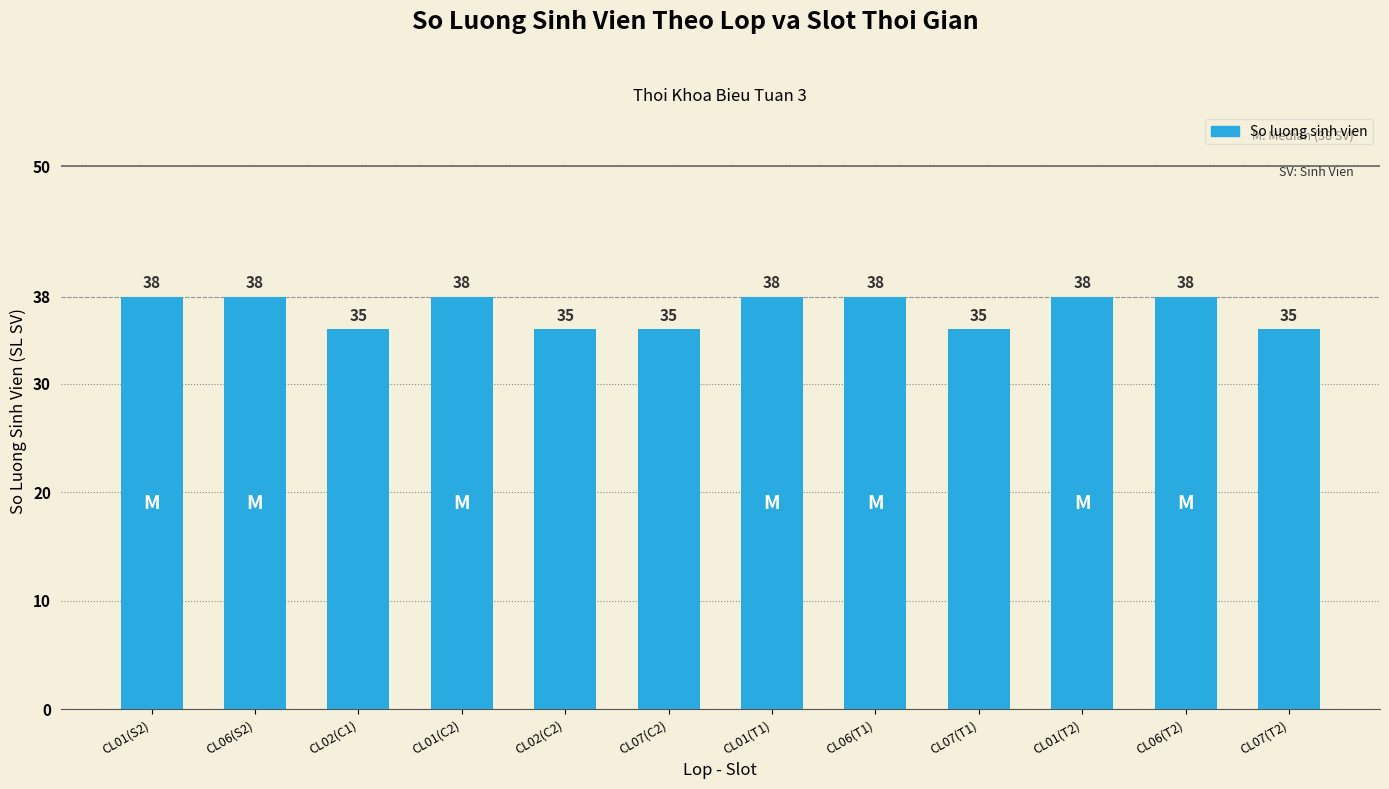

How many values are below 38?

5